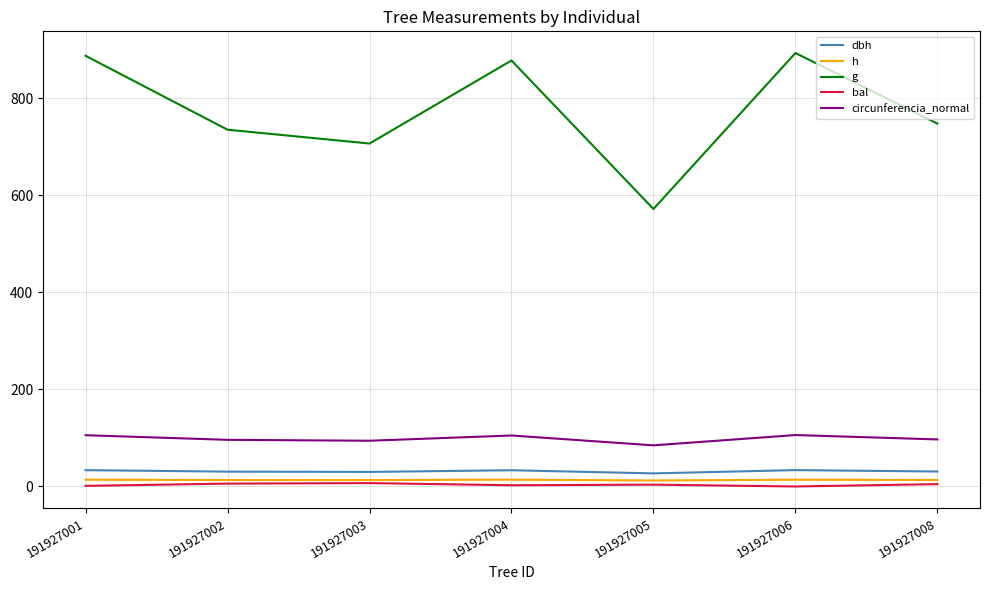

True or false: bal has a value of 0.0 at 191927006.

True